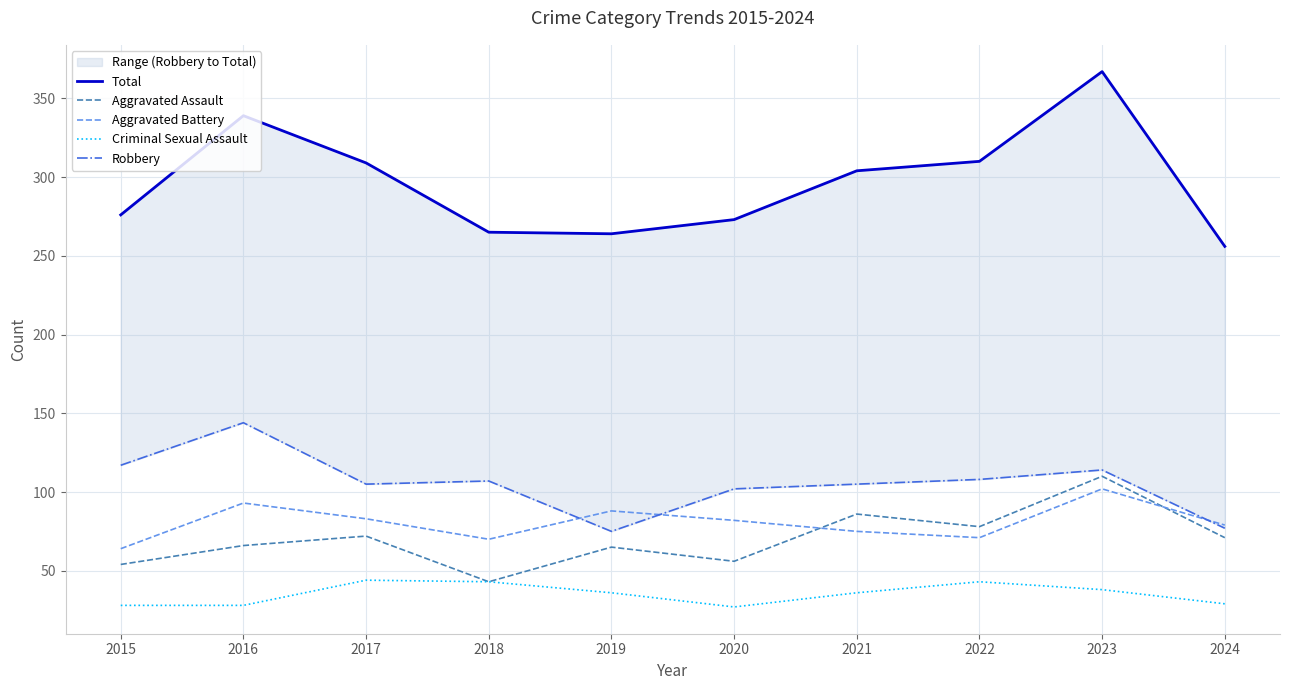

How many lines are shown in the chart?

5